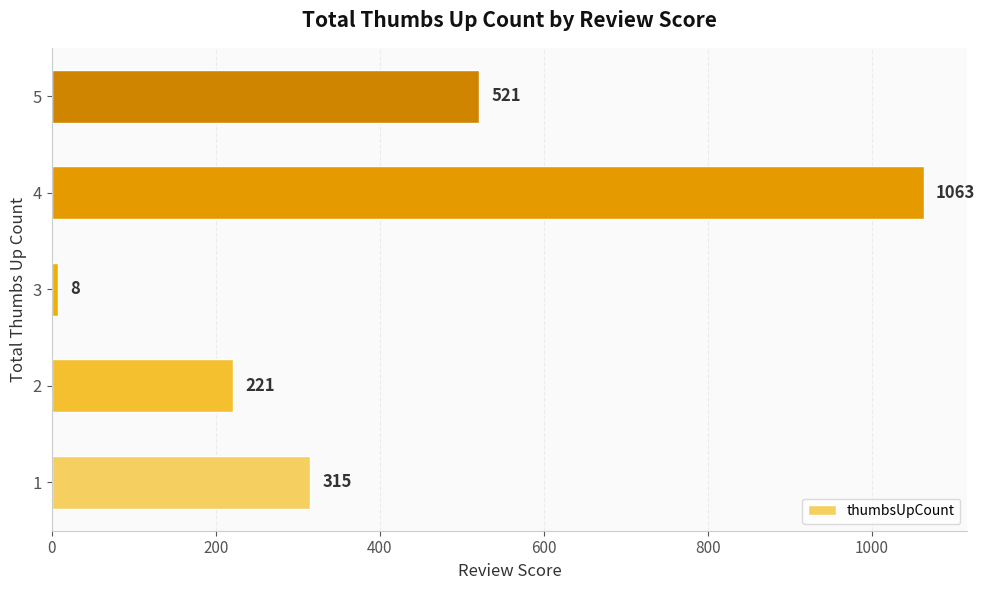

What is the change in value from 3 to 5?

+513